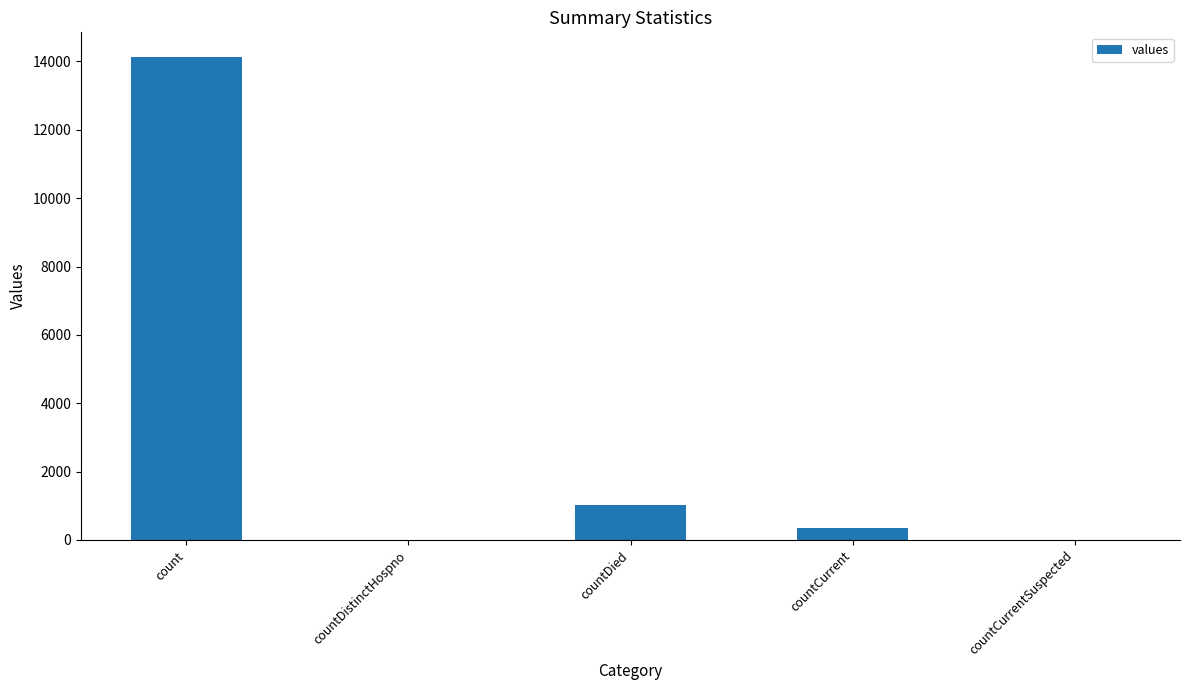

What is the change in value from count to countDistinctHospno?

-14144